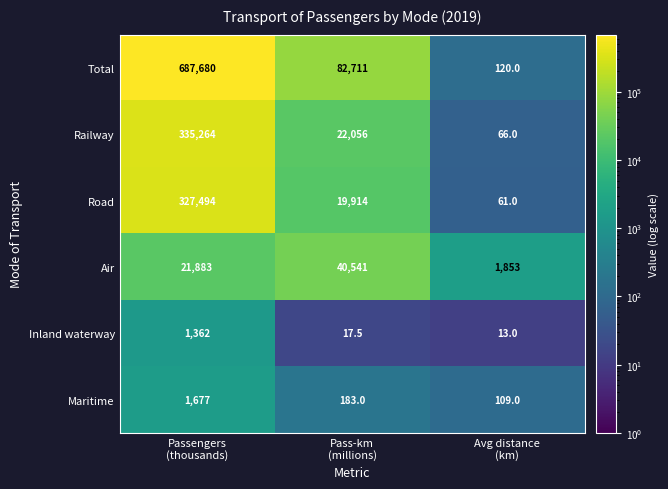

What is the lowest value of the Total series?

120.0